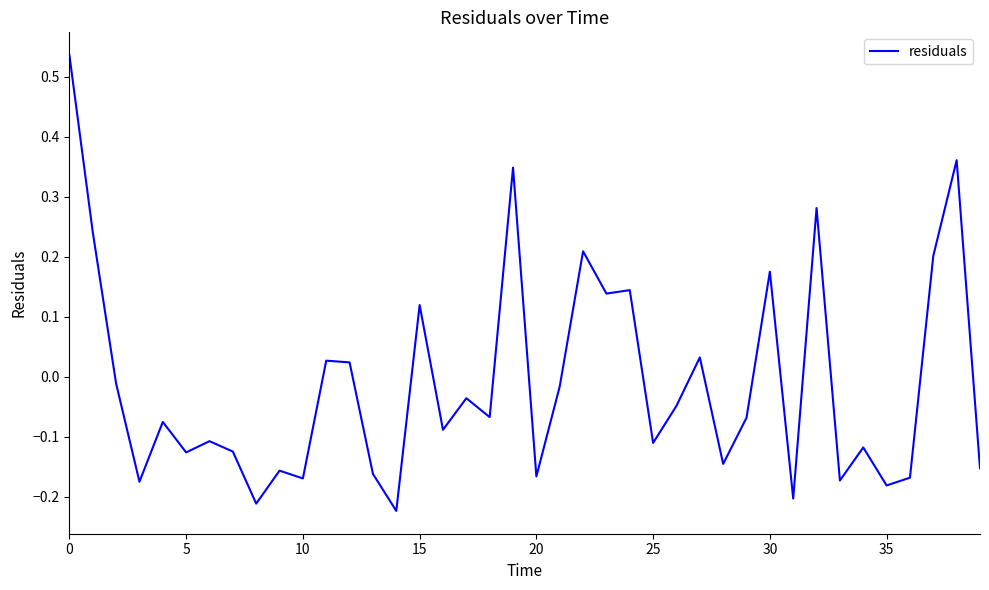

Reading right to left, list all the values displayed in this chart.

-0.2	0.4	0.2	-0.2	-0.2	-0.1	-0.2	0.3	-0.2	0.2	-0.1	-0.1	0.0	-0.0	-0.1	0.1	0.1	0.2	-0.0	-0.2	0.3	-0.1	-0.0	-0.1	0.1	-0.2	-0.2	0.0	0.0	-0.2	-0.2	-0.2	-0.1	-0.1	-0.1	-0.1	-0.2	-0.0	0.2	0.5